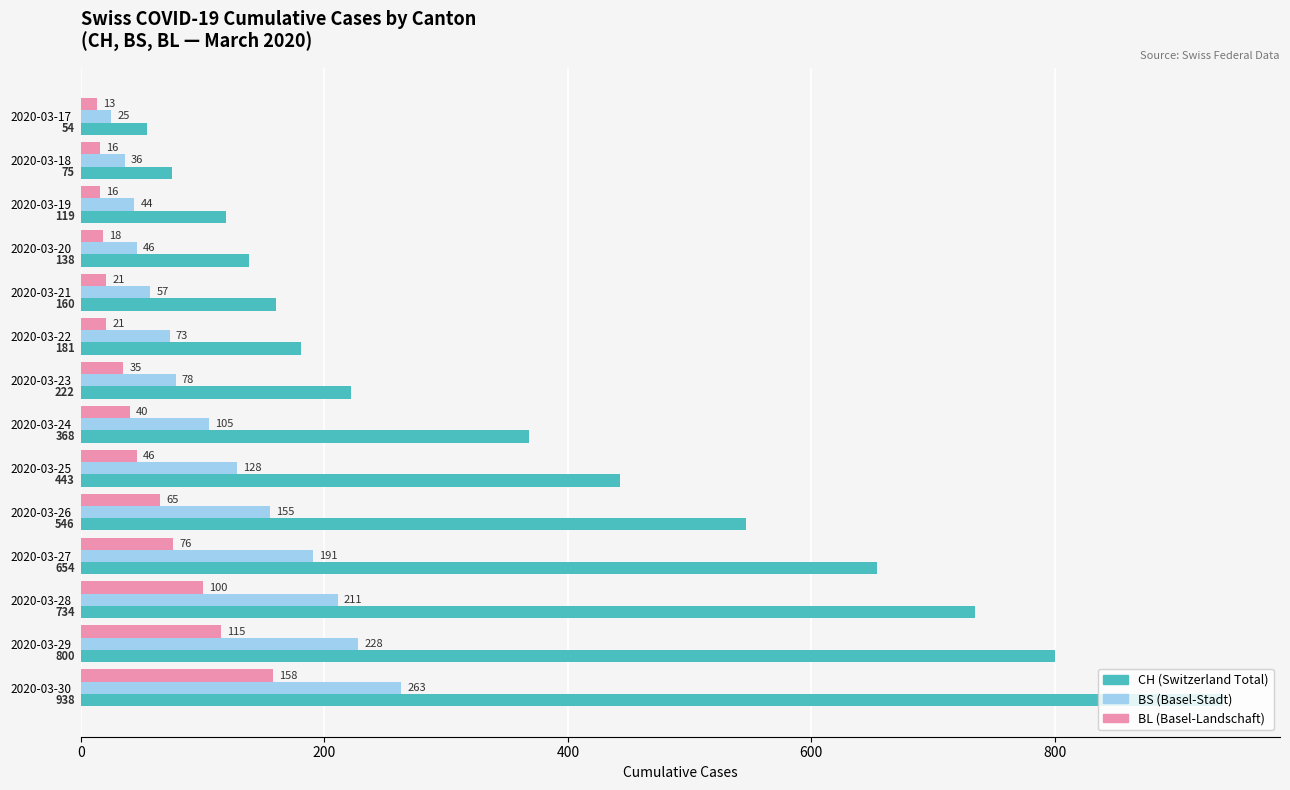

How many distinct data groups are displayed?

3